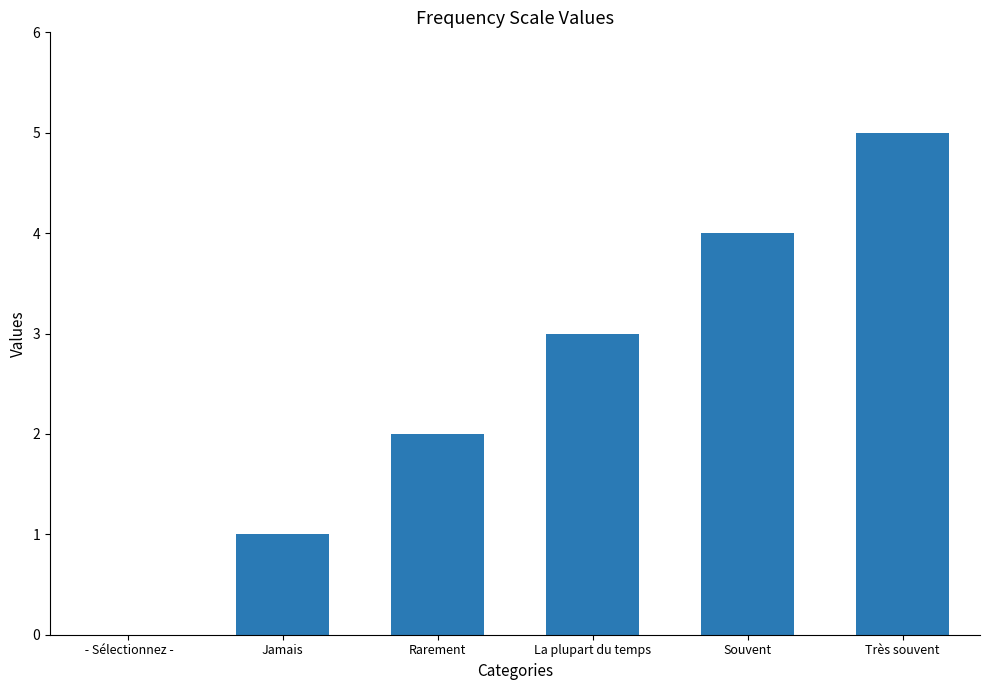

Is it true that the value at Souvent is 4?

True